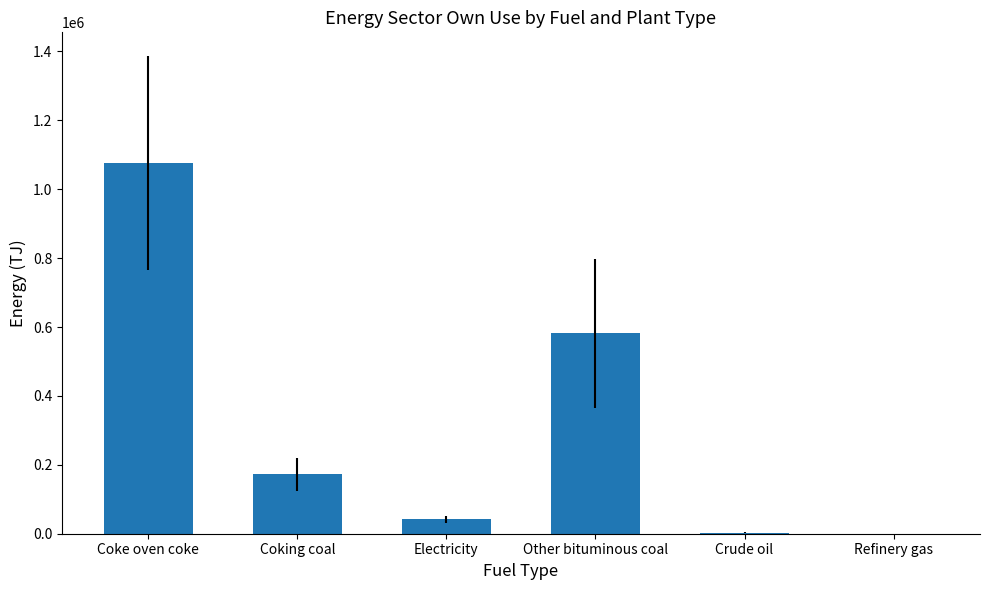

What is the ratio of the value at Coke oven coke to the value at Crude oil?

392.1